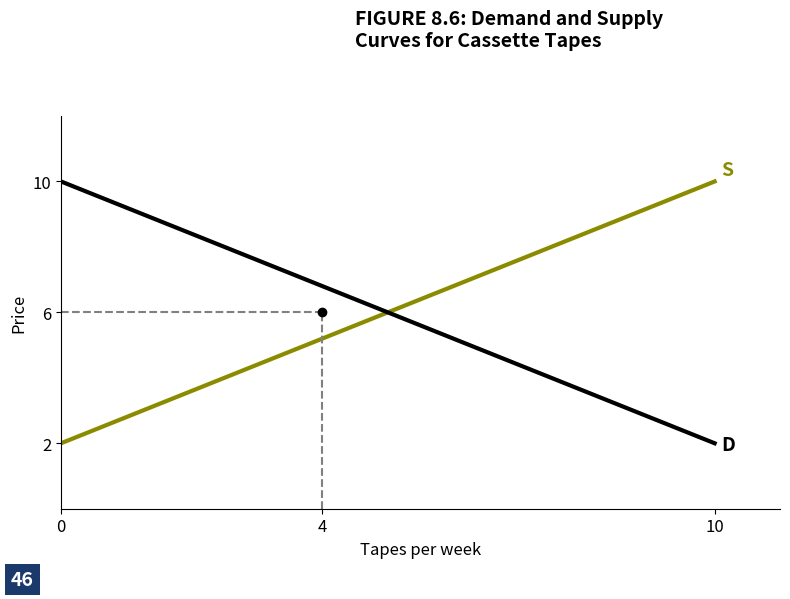

What is the smallest value displayed?

2.0